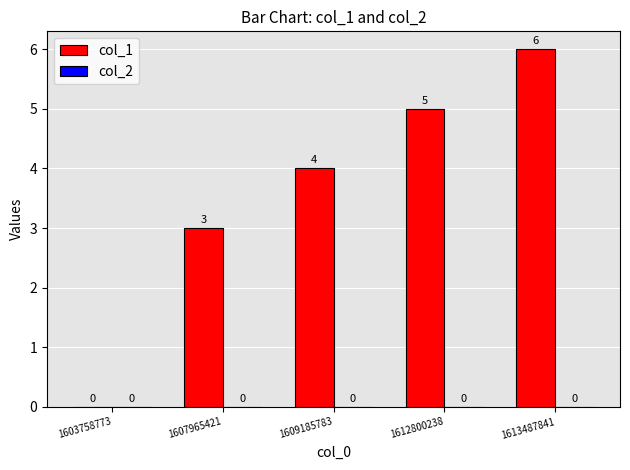

What is the maximum value shown in the chart?

6